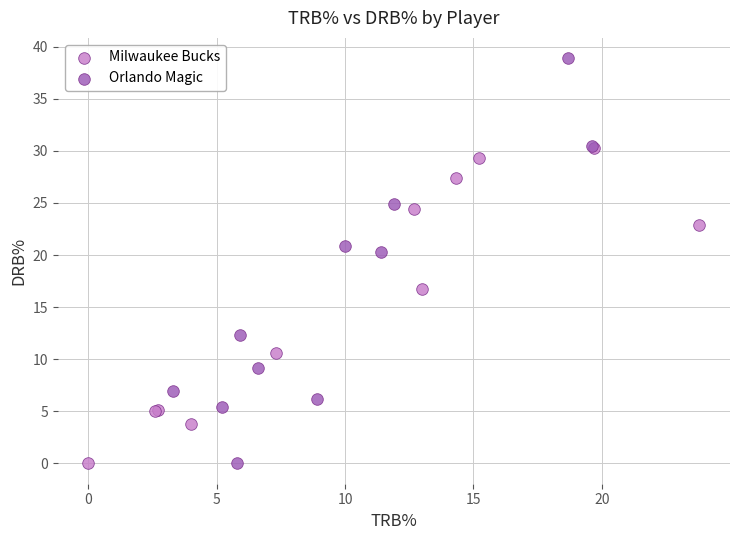

Which series has the largest Y range (max minus min)?

Orlando Magic